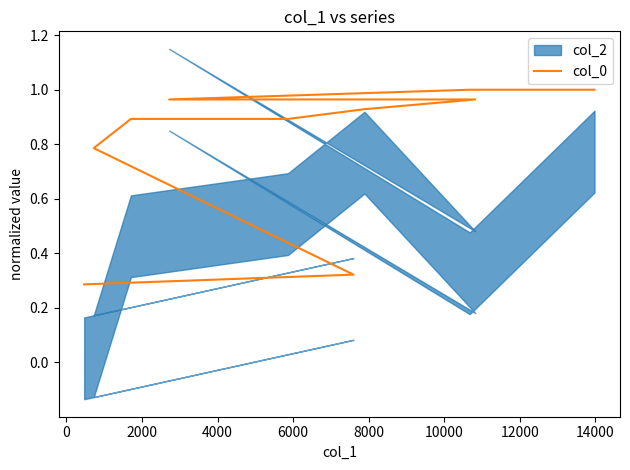

The value at 6000 is 1.3. True or false?

False